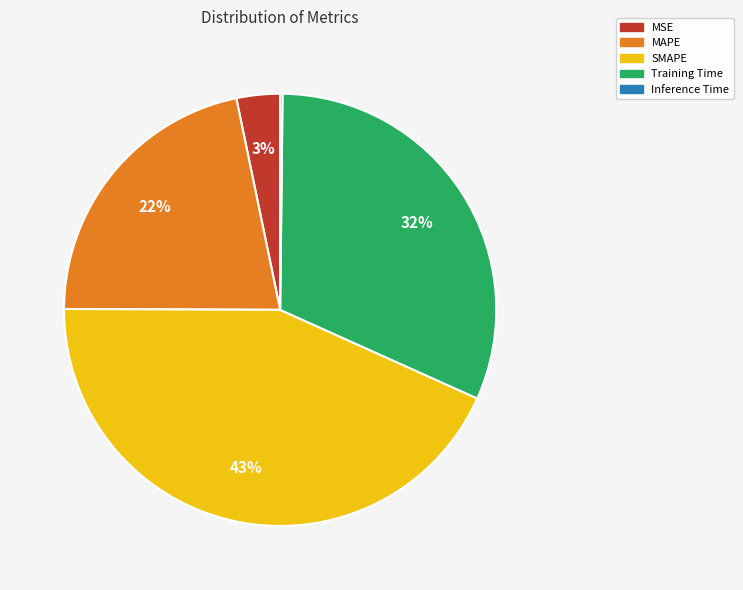

Is the sum of MSE and SMAPE greater than half?

No